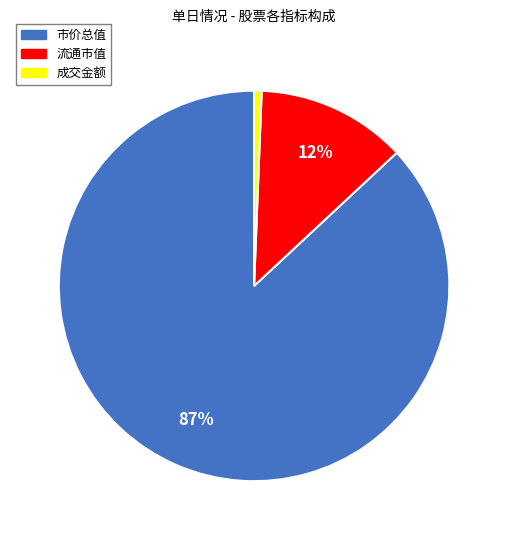

Does any single category account for the majority?

Yes